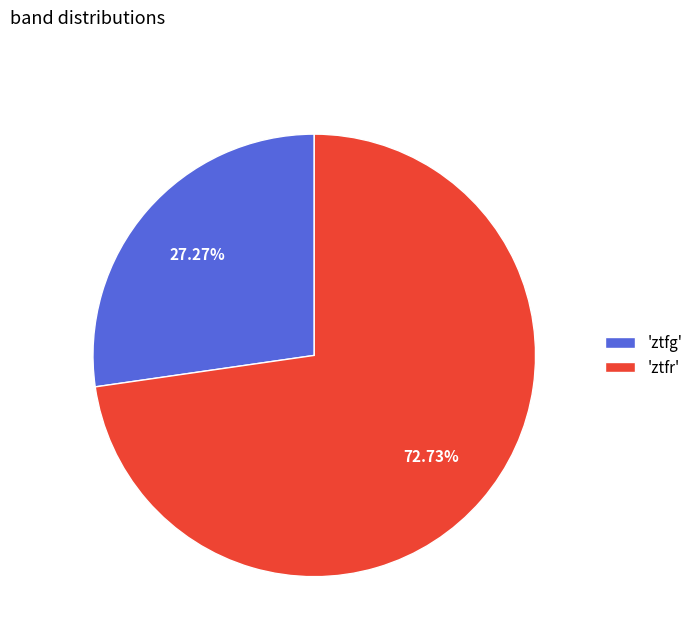

Rank the categories by value from lowest to highest.

'ztfg', 'ztfr'